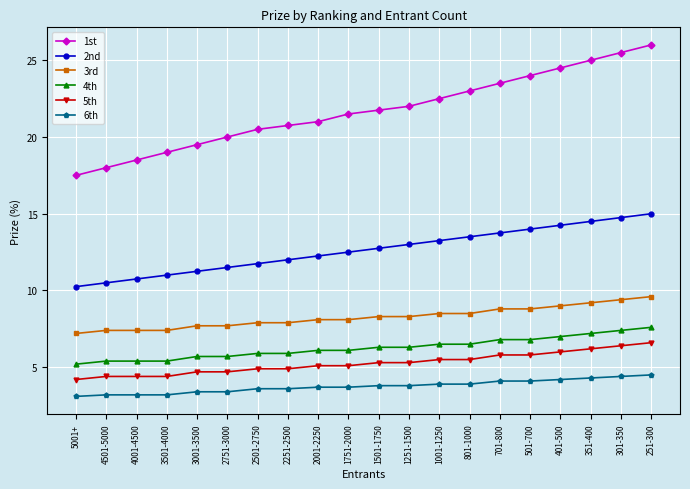

What is the minimum value shown in the chart?

3.1